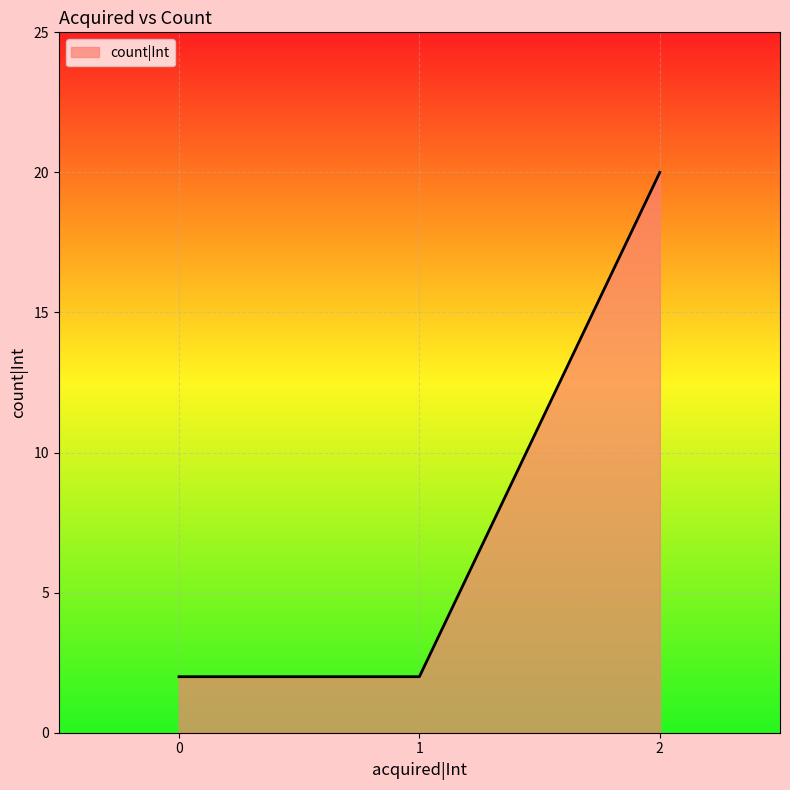

What is the difference between the maximum and minimum values?

18